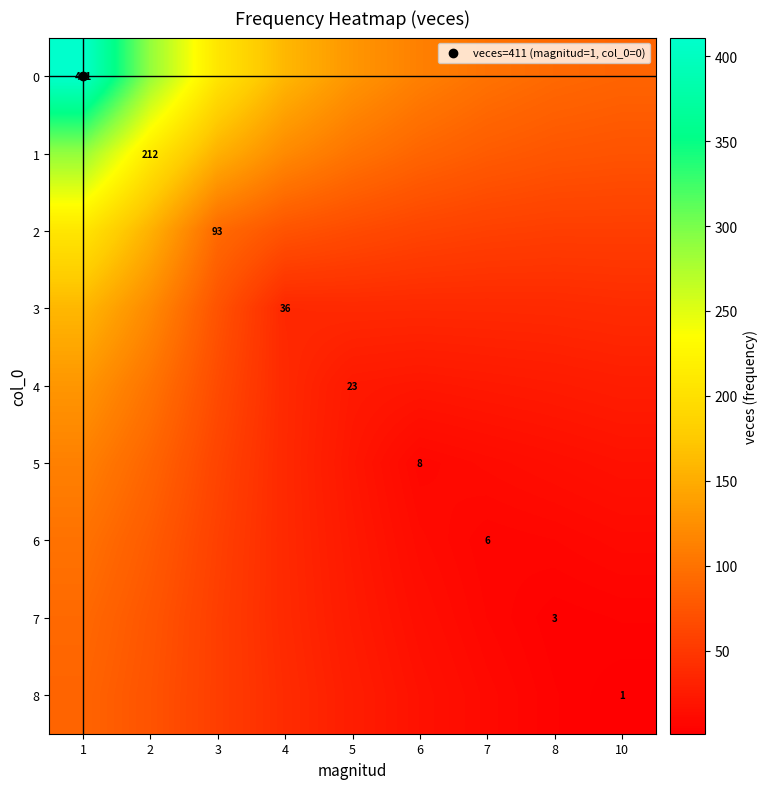

What is the difference between the maximum and minimum values in the 8 series?

87.1